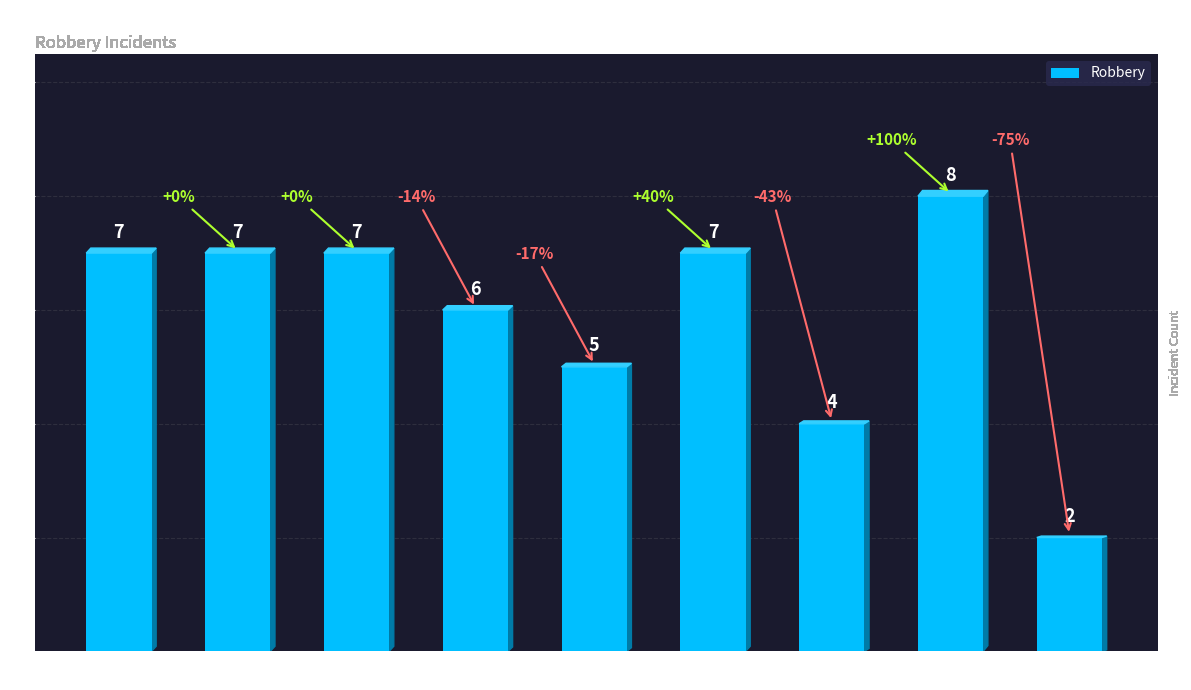

Which category has the highest value across all series?

2022